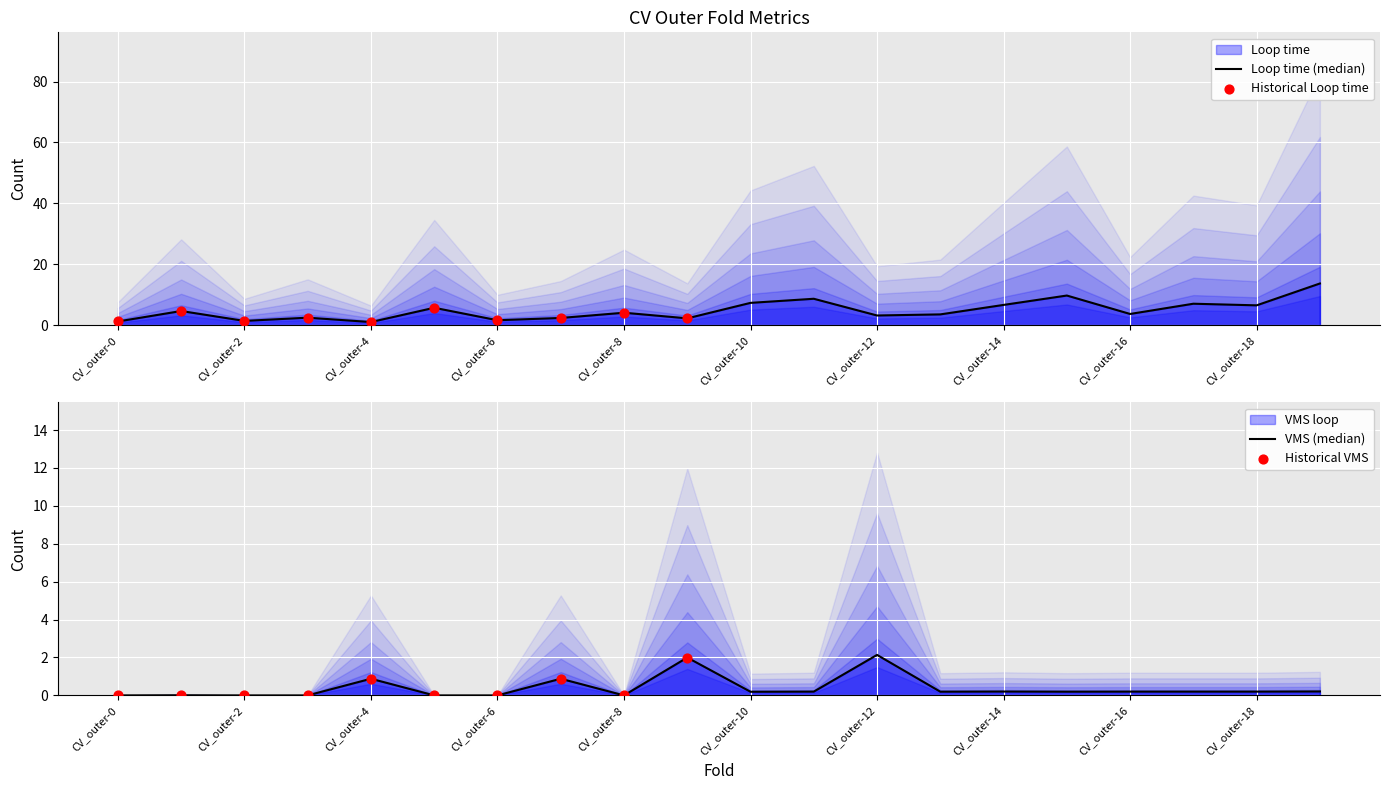

At which category is the sum across all series the highest?

CV_outer-19